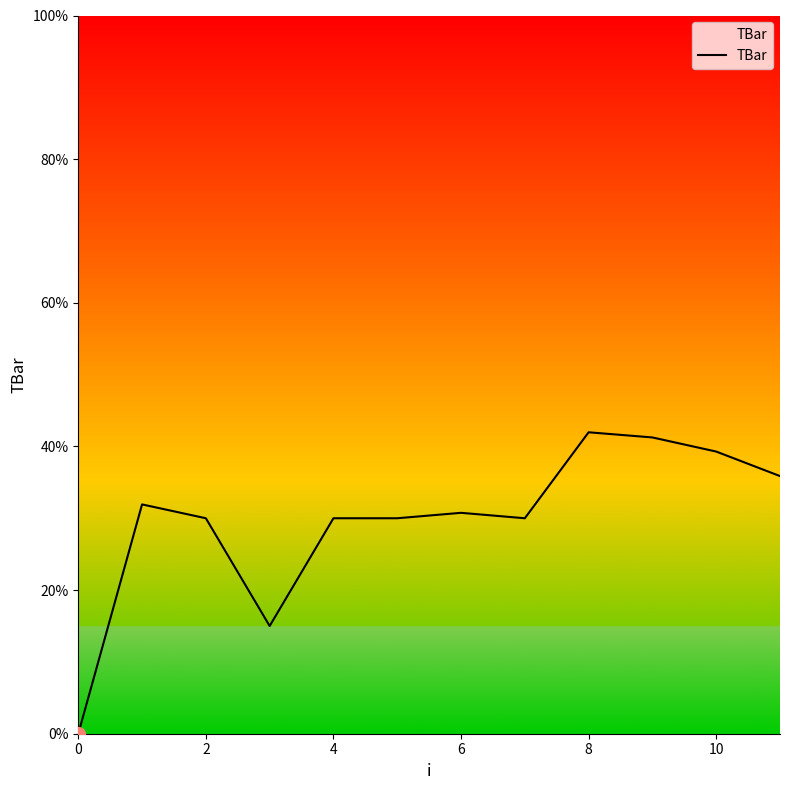

True or false: the data has more than 1 interior local peaks.

True